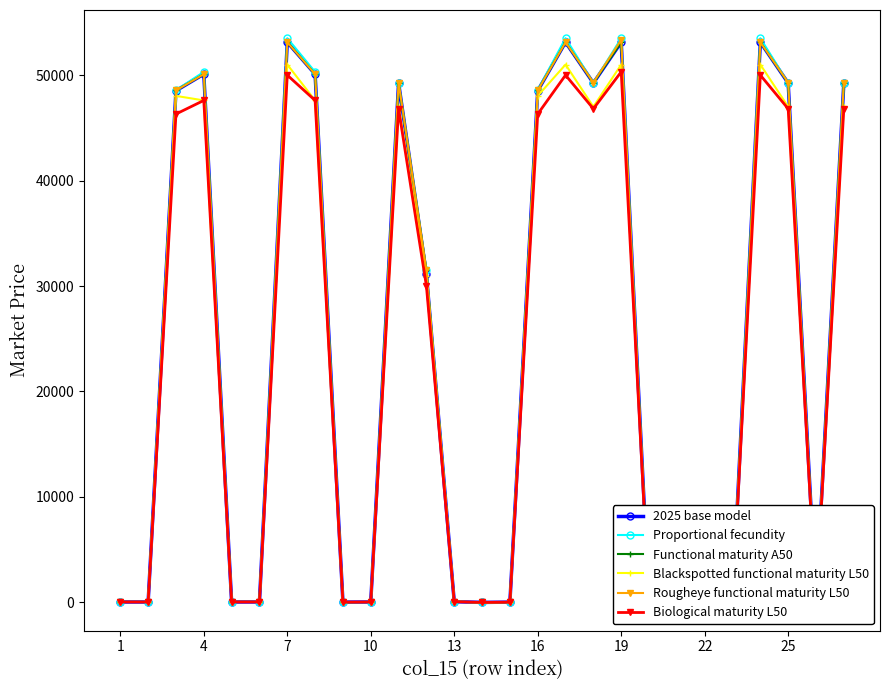

How many lines are shown in the chart?

6